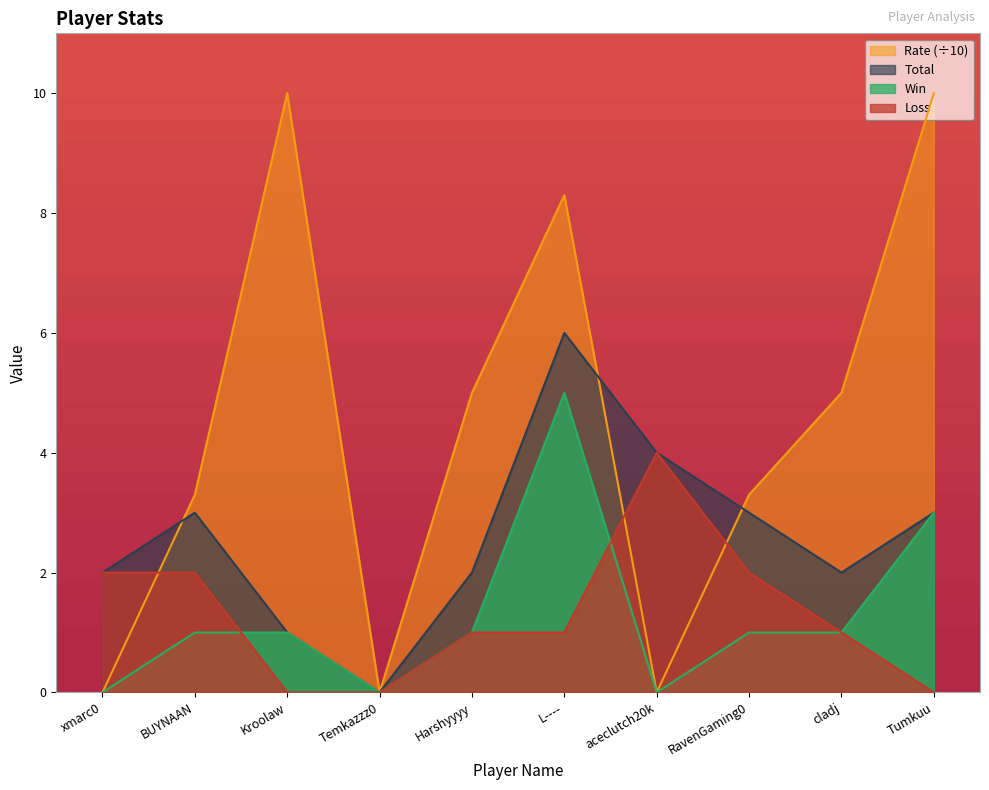

How many interior local valleys does the Total series have?

2